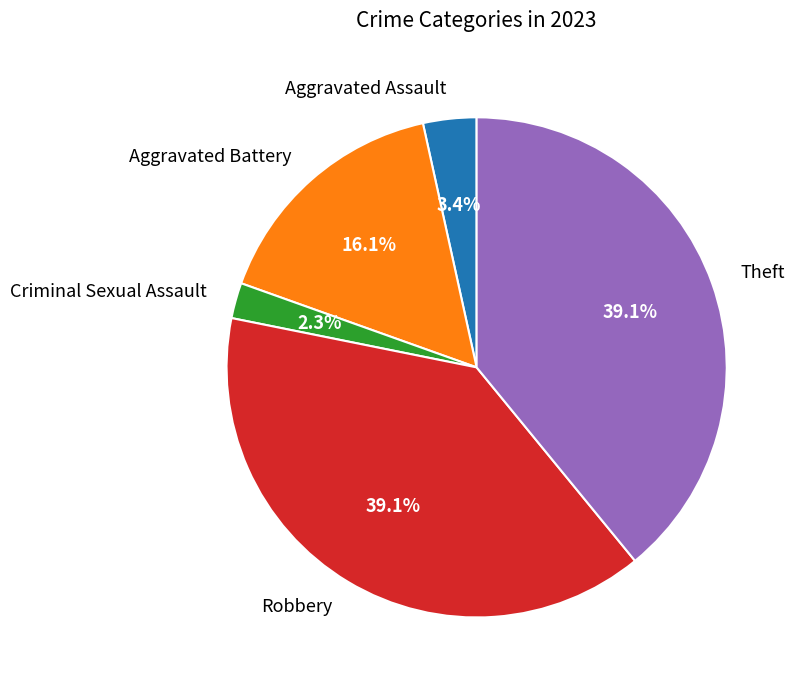

To the nearest percent, what percentage of the pie is Aggravated Assault?

3%